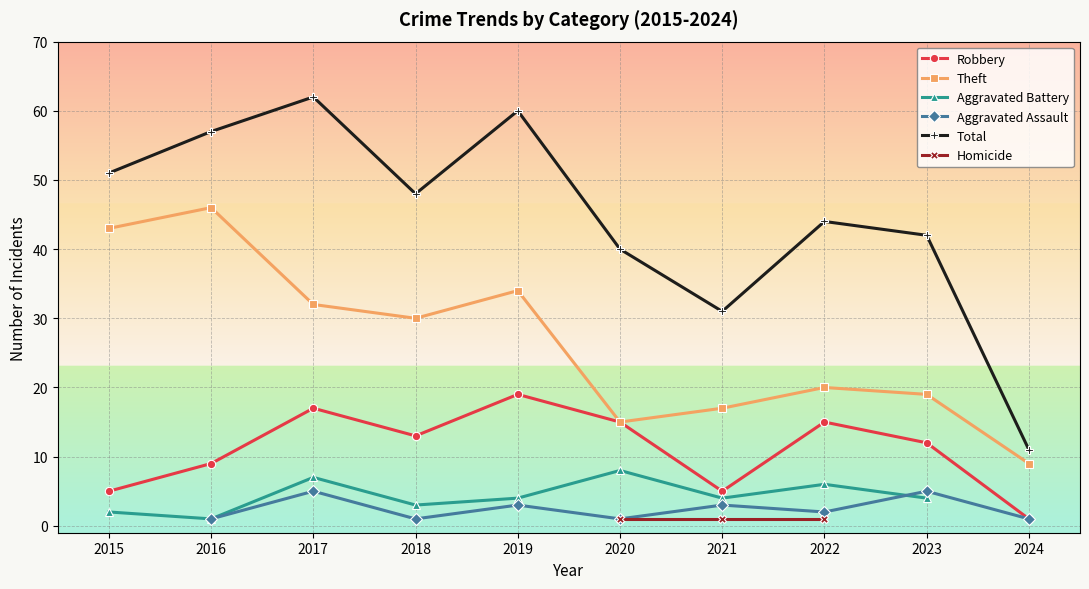

What are all the series names shown in the legend?

Robbery, Theft, Aggravated Battery, Aggravated Assault, Total, Homicide